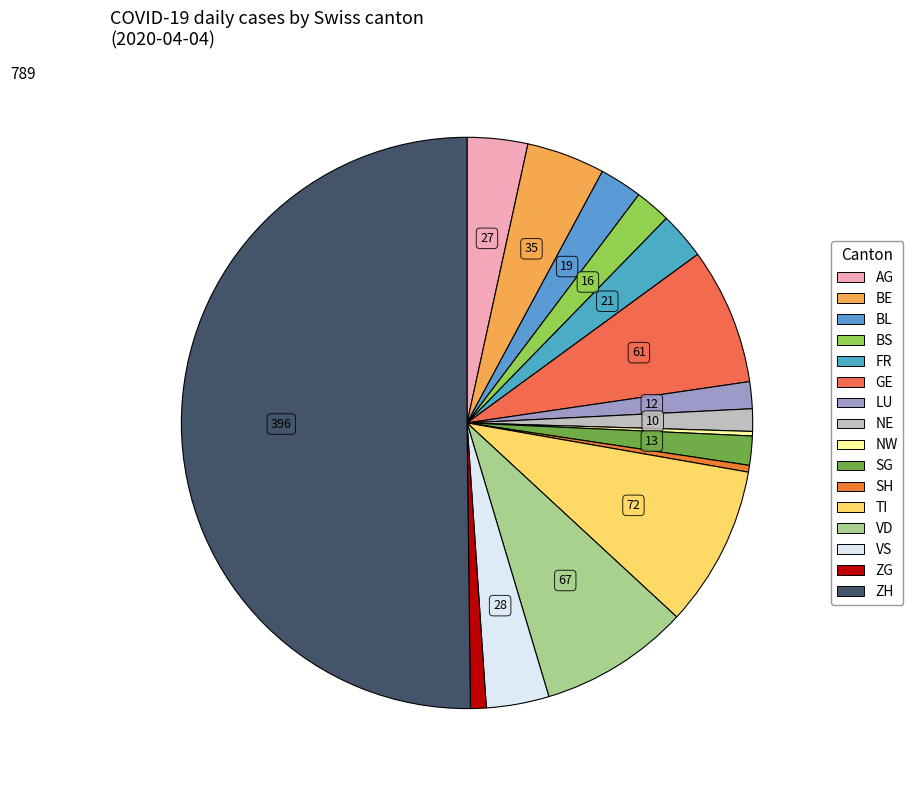

Between ZH and BE, which is larger?

ZH